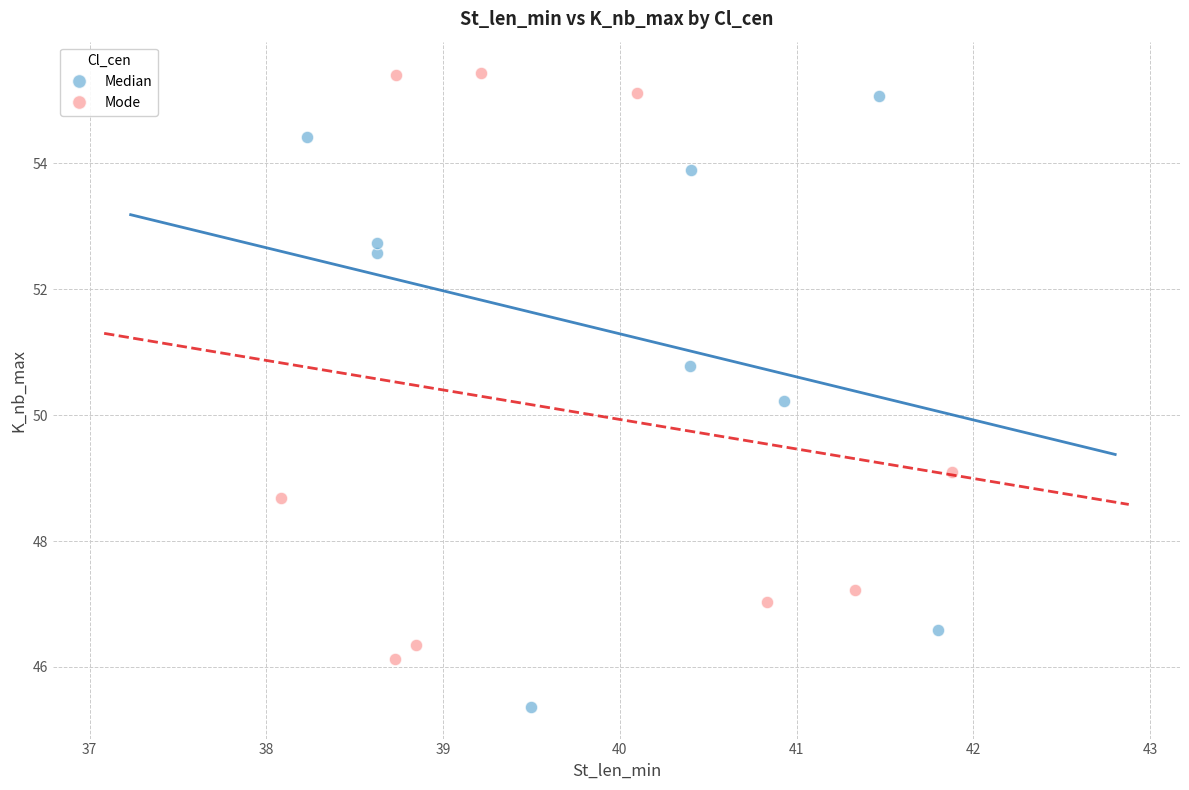

What are all the series names shown in the legend?

Median, Mode